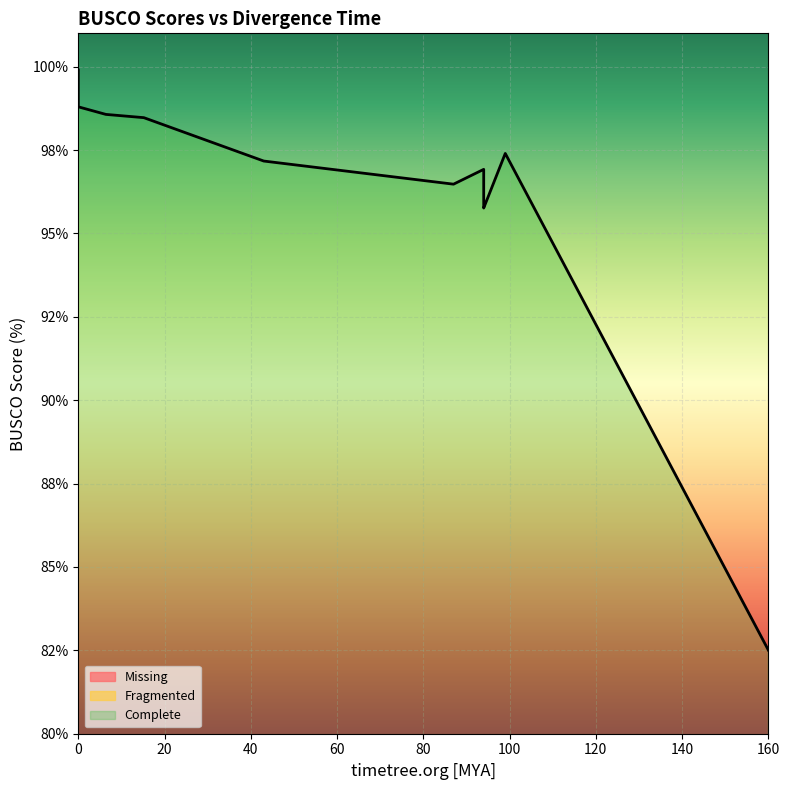

The chart shows a value of 137.6 at 7. True or false?

False